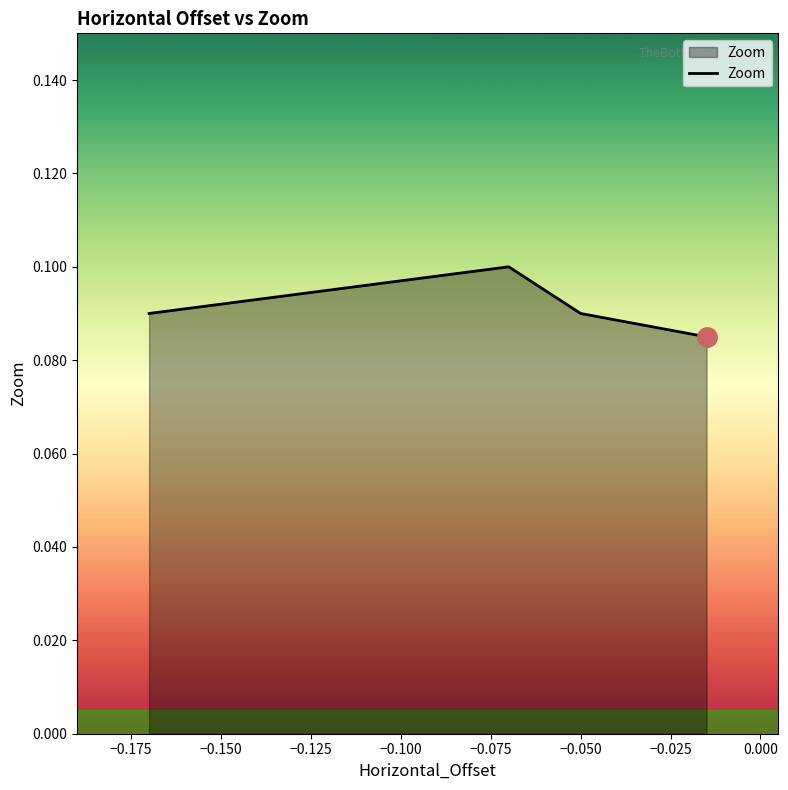

How many values are between 0 and 1?

4